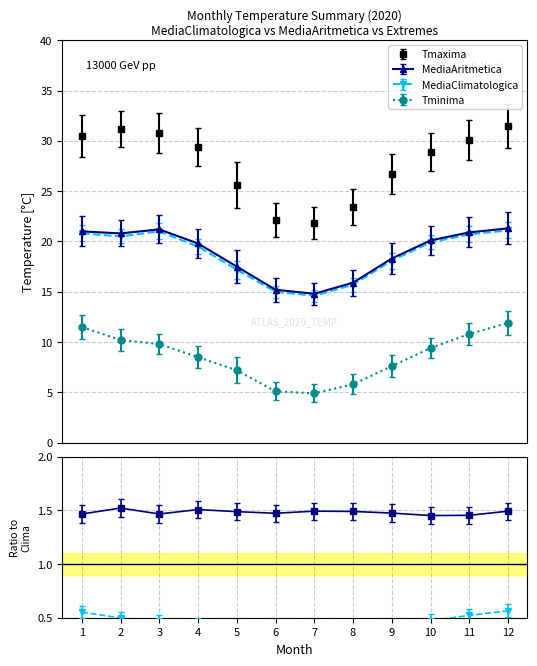

Which series has the widest spread of values?

Tmaxima